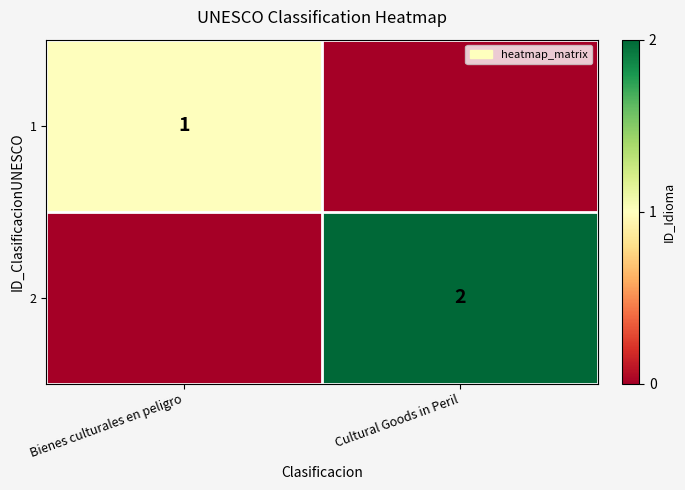

Is it true that 1 equals 1 at Bienes culturales en peligro?

True